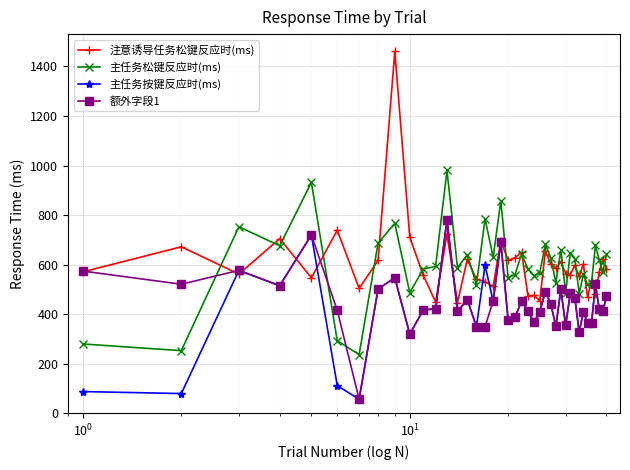

What is the minimum value for 注意诱导任务松键反应时(ms)?

447